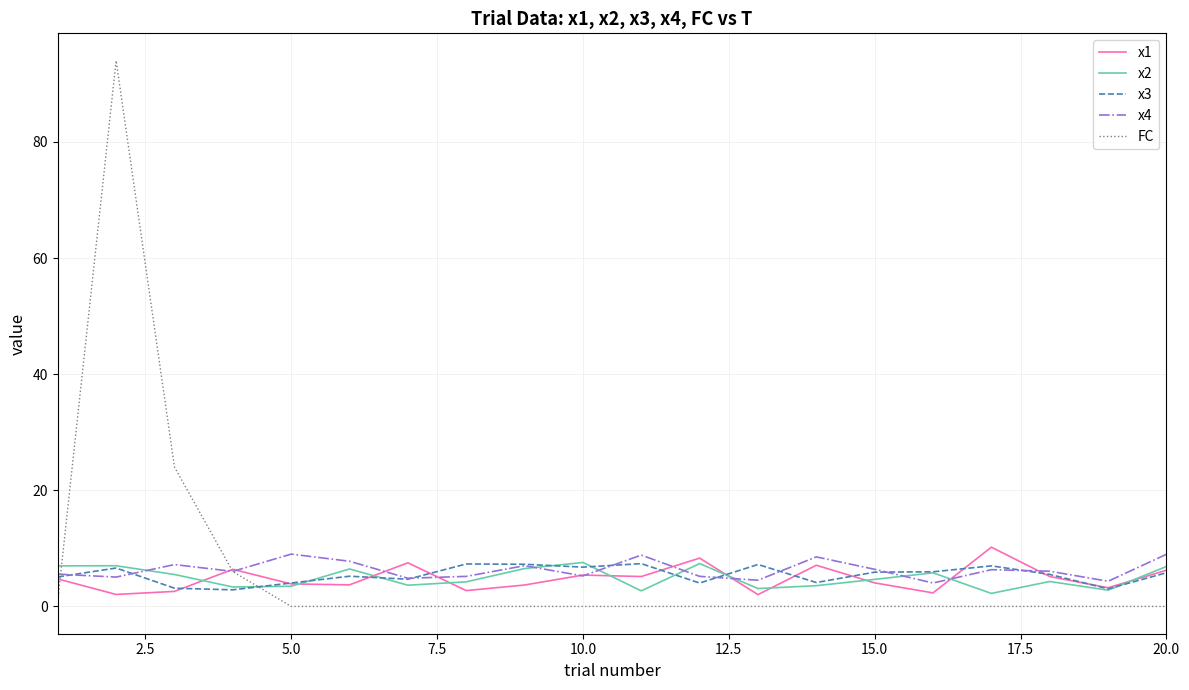

How many distinct data groups are displayed?

5